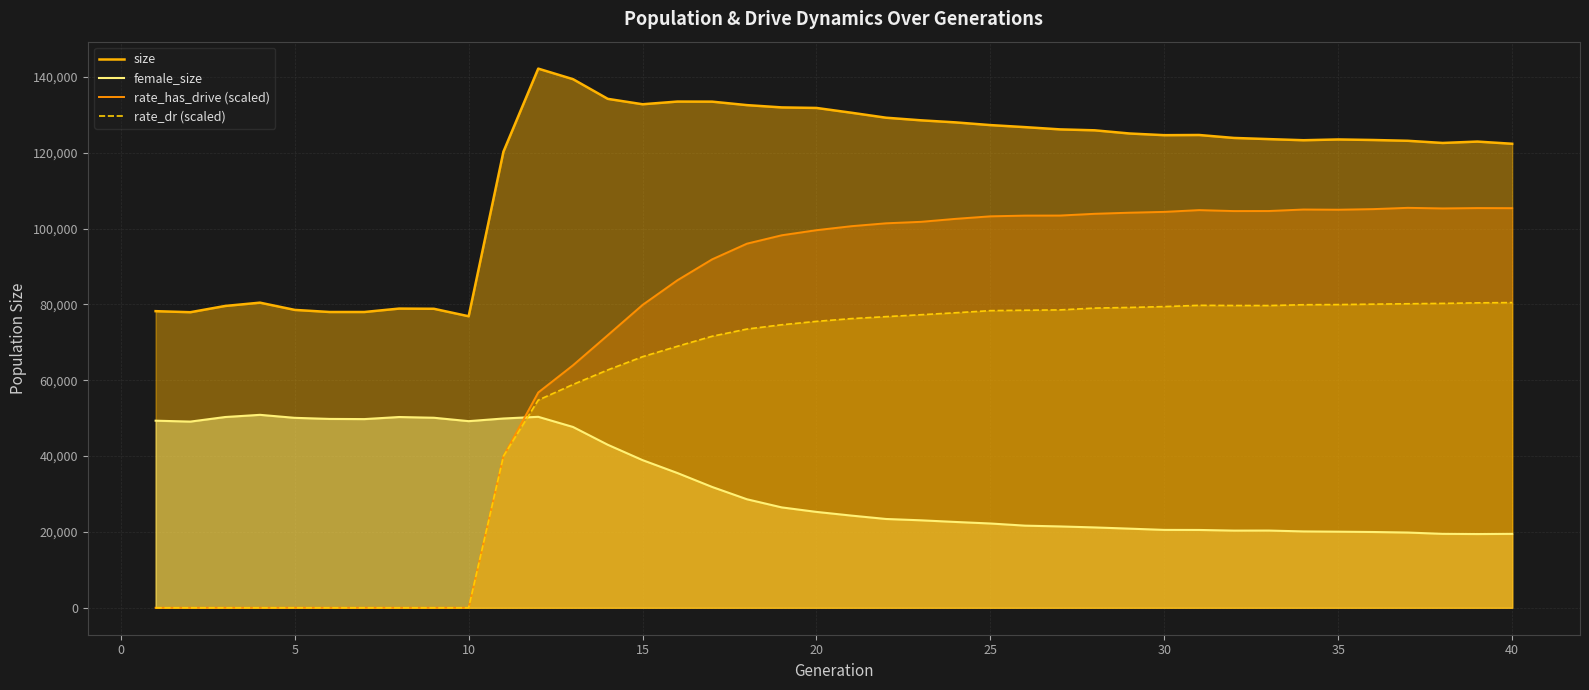

Is it true that size equals 126743.0 at 25?

True